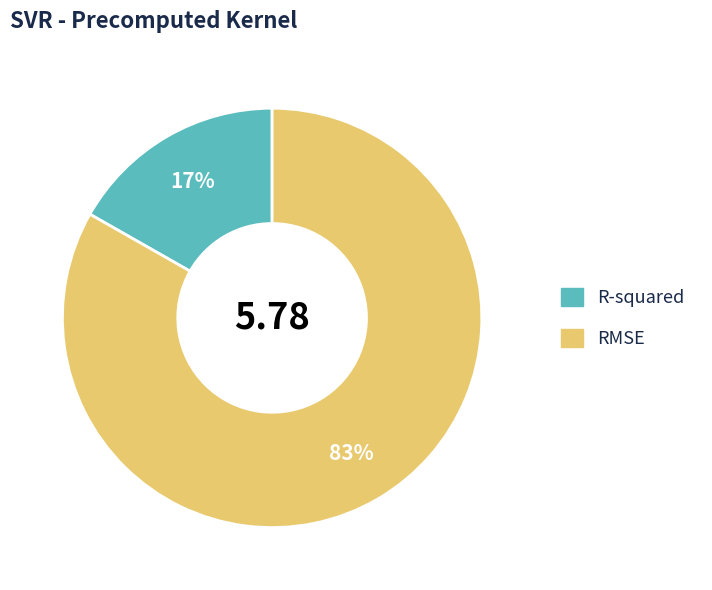

Which slice is the largest?

RMSE